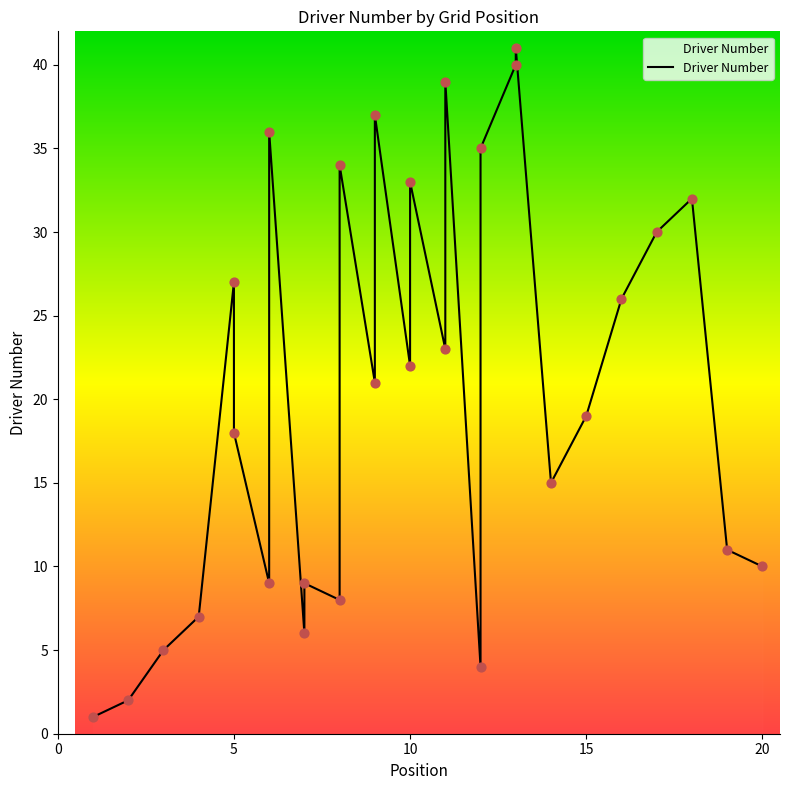

What is the change in value from 10 to 17?

-3